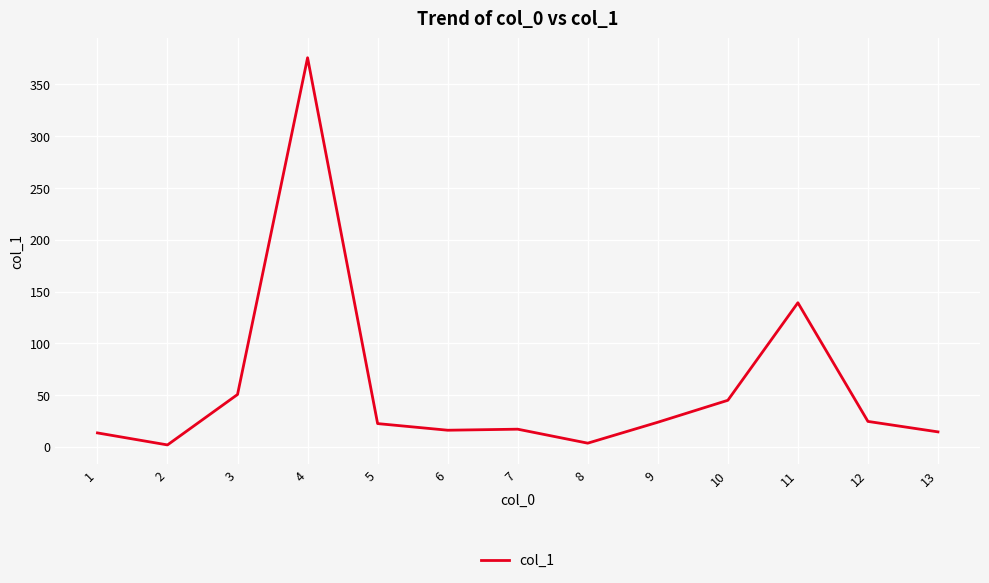

What is the greatest value displayed?

375.8